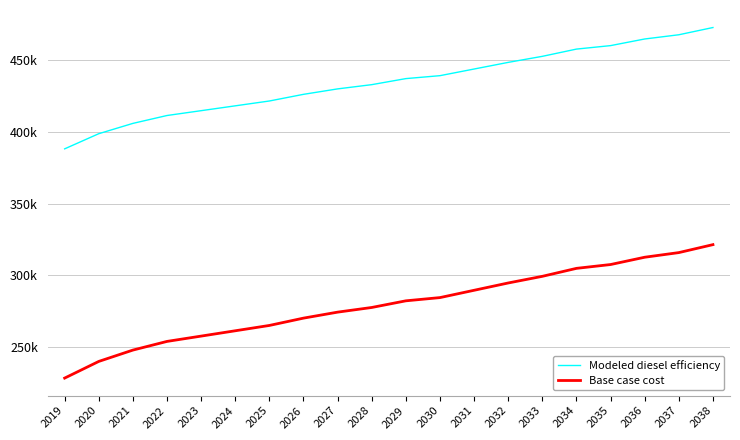

What is the value of the Modeled diesel efficiency point at the 1st from the left?

388315.8